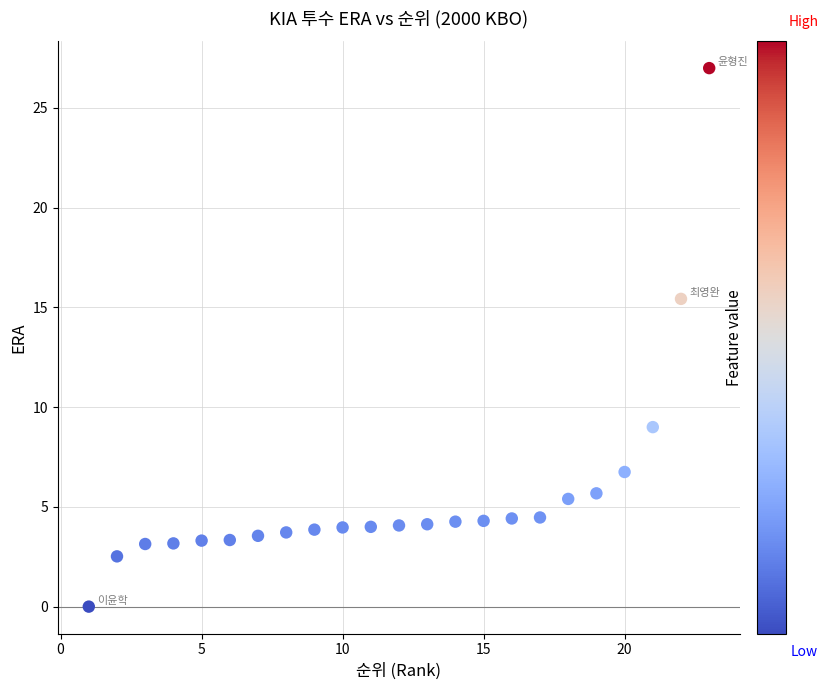

What is the range of X values (max minus min)?

22.0